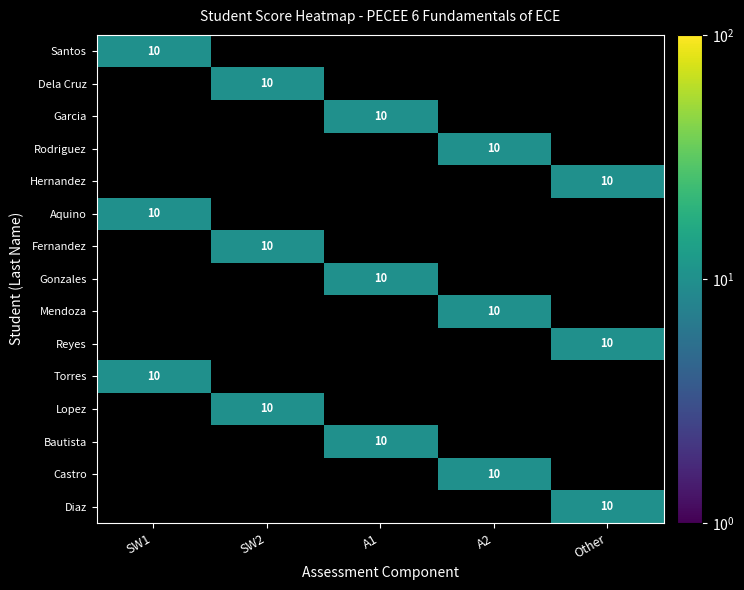

Which label corresponds to the smallest value in the chart?

SW2